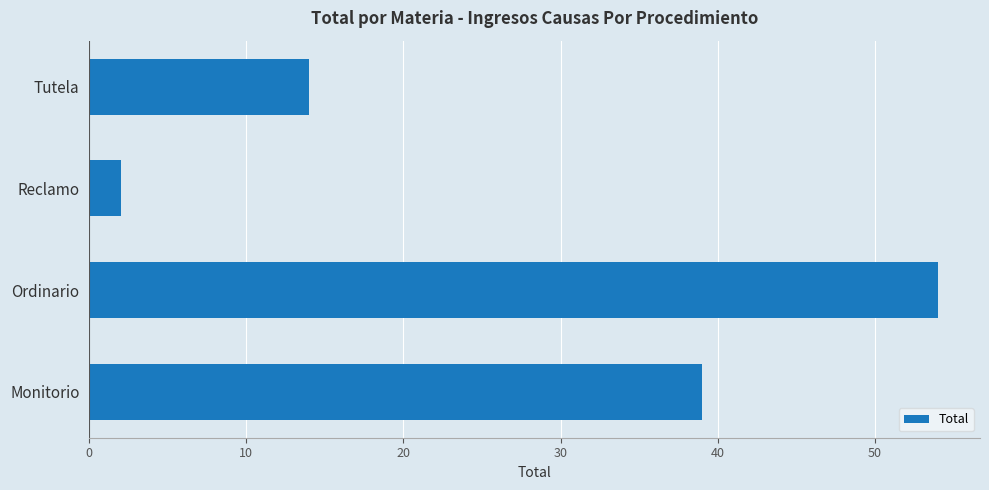

What is the change in value from Ordinario to Tutela?

-40